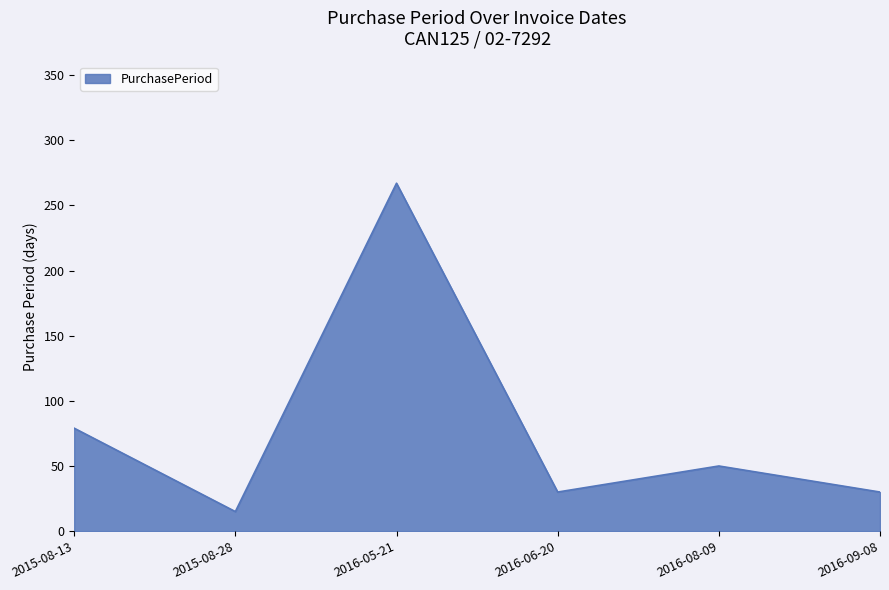

Between 2016-08-09 and 2015-08-28, which is larger?

2016-08-09